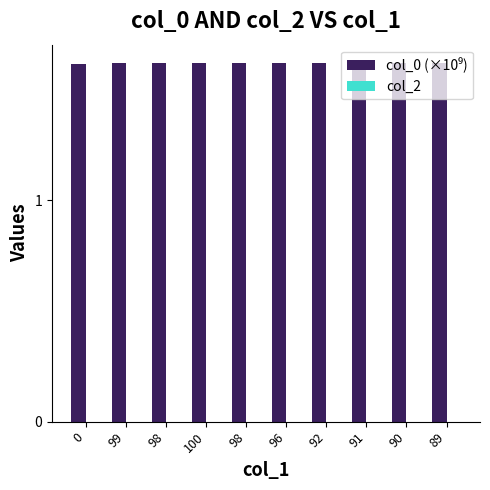

Does the chart contain any negative values?

No